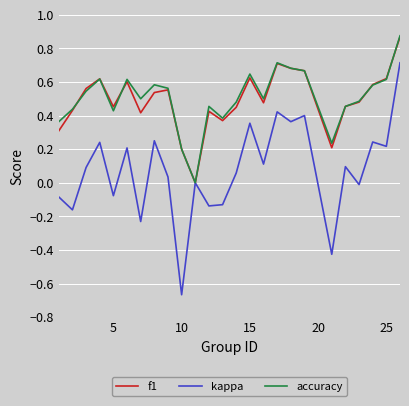

Count the f1 values in the range 0 to 1.

25